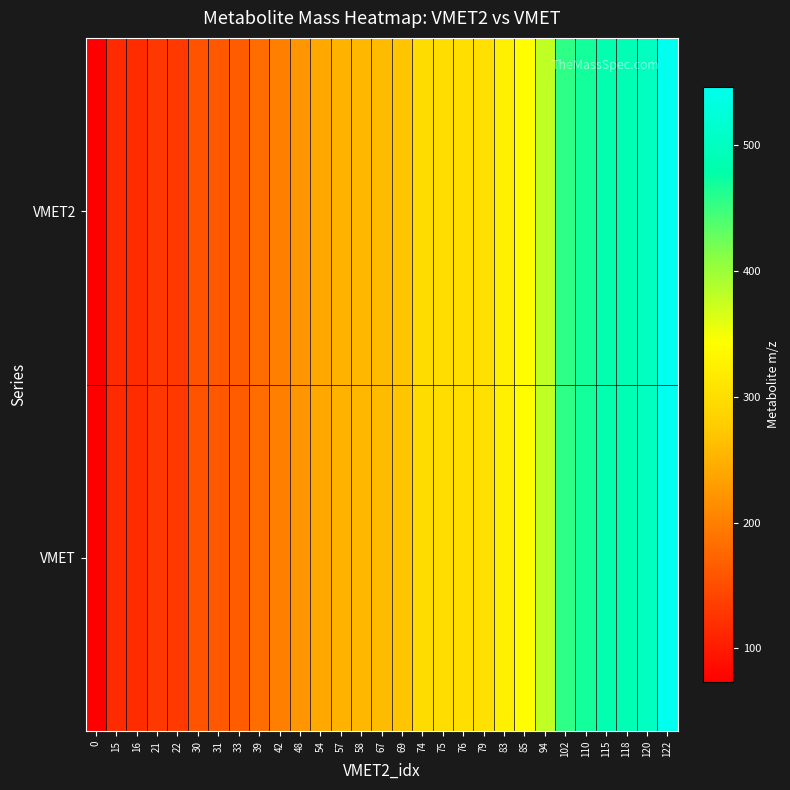

Reading right to left, extract all data points from this chart.

VMET2: 122=546.3	120=500.3	118=489.3	115=483.4	110=469.3	102=455.3	94=379.1	85=341.1	83=323.2	79=303.2	76=300.3	75=299.3	74=297.2	69=269.2	67=259.1	58=255.2	57=251.1	54=241.2	48=221.1	42=201.1	39=181.1	33=165.1	31=161.0	30=157.1	22=131.0	21=129.1	16=118.0	15=117.0	0=73.0
VMET: 122=546.3	120=500.3	118=489.3	115=483.4	110=469.3	102=455.3	94=379.1	85=341.1	83=323.2	79=303.2	76=300.3	75=299.3	74=297.2	69=269.2	67=259.1	58=255.2	57=251.1	54=241.2	48=221.1	42=201.1	39=181.1	33=165.1	31=161.0	30=157.1	22=131.0	21=129.1	16=118.0	15=117.0	0=73.0